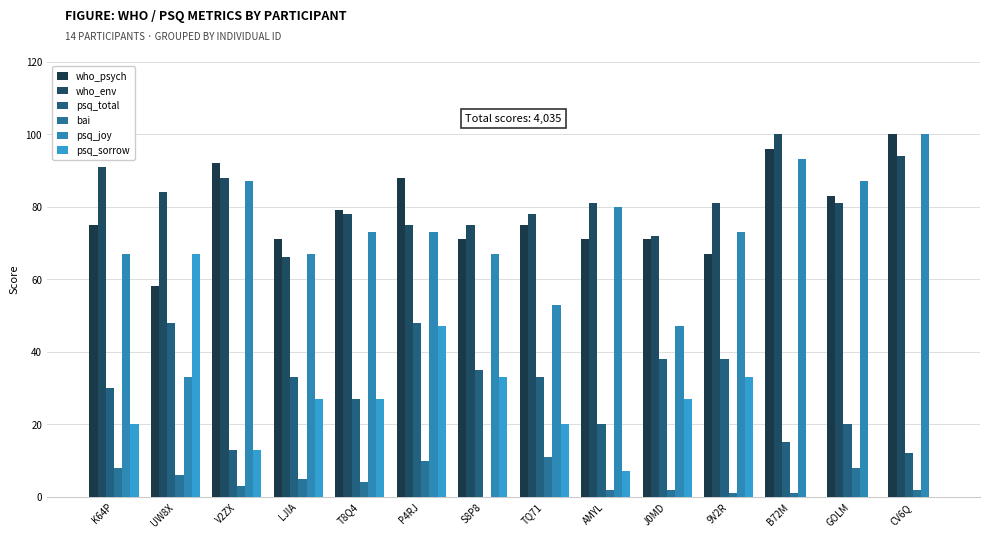

Count the number of categories in the chart.

14